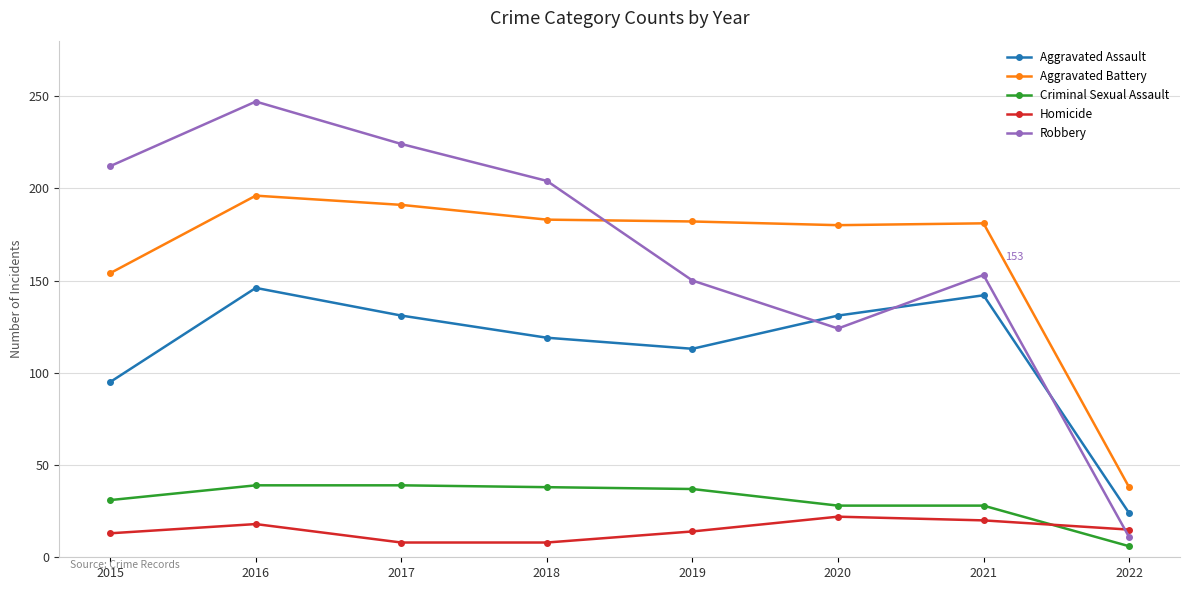

At which label does Criminal Sexual Assault first exceed 37?

2016